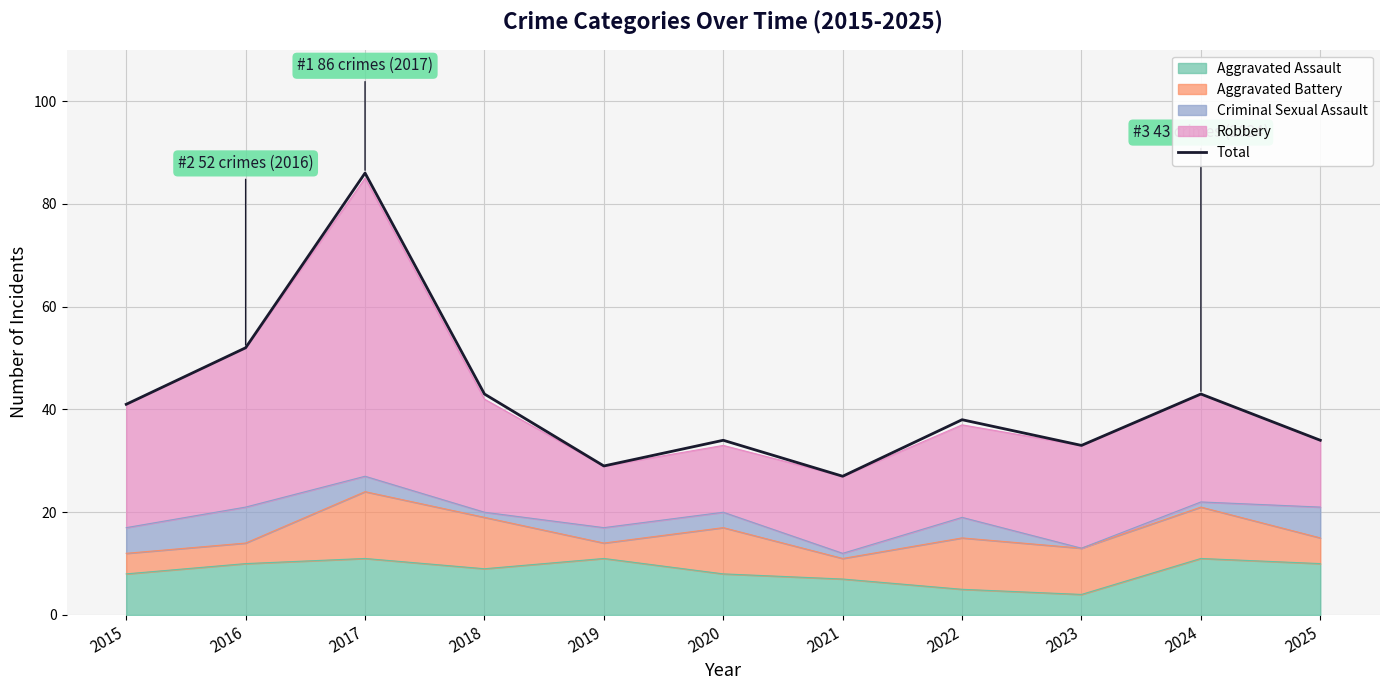

What is the maximum value shown in the chart?

86